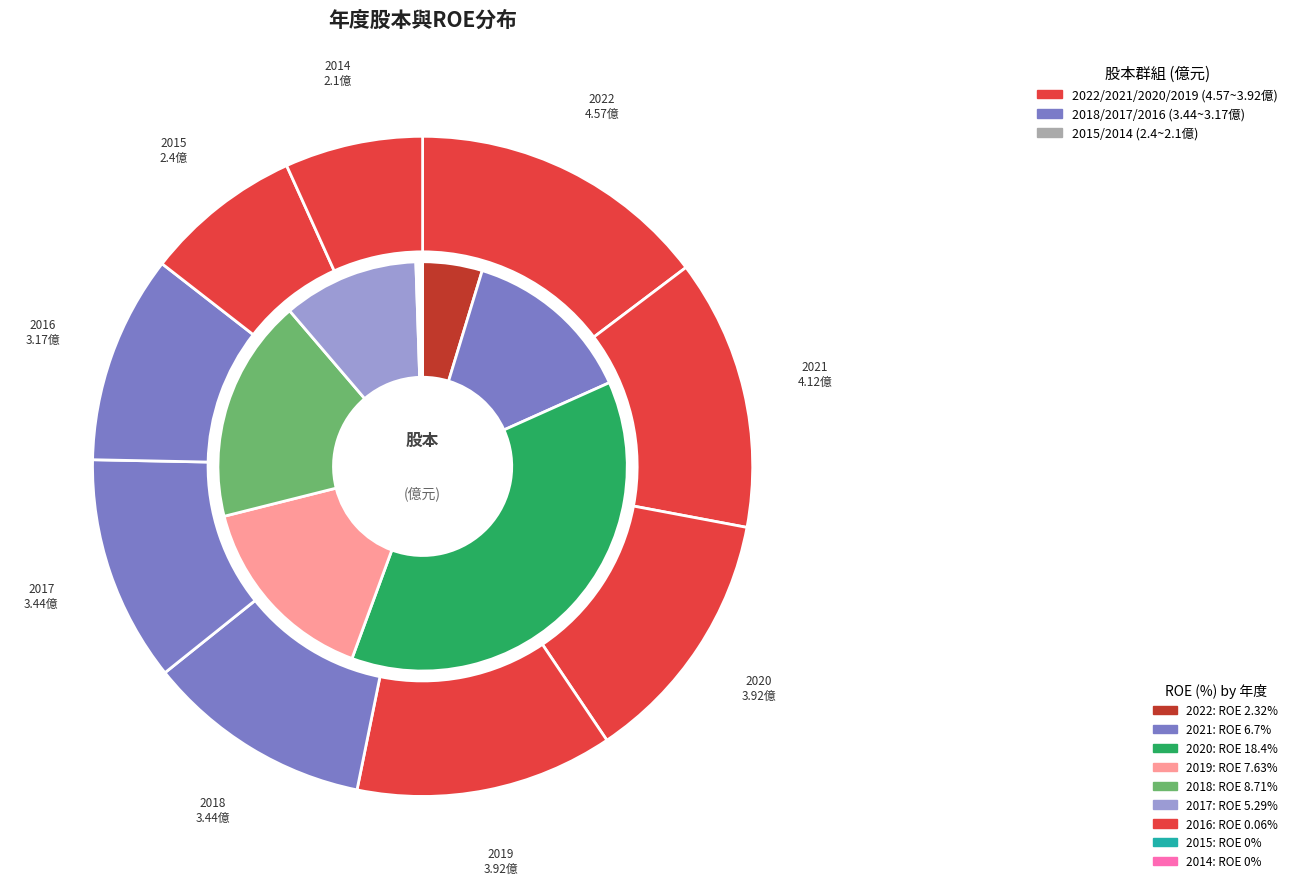

What is the change in value from 2021 to 2020?

-0.2